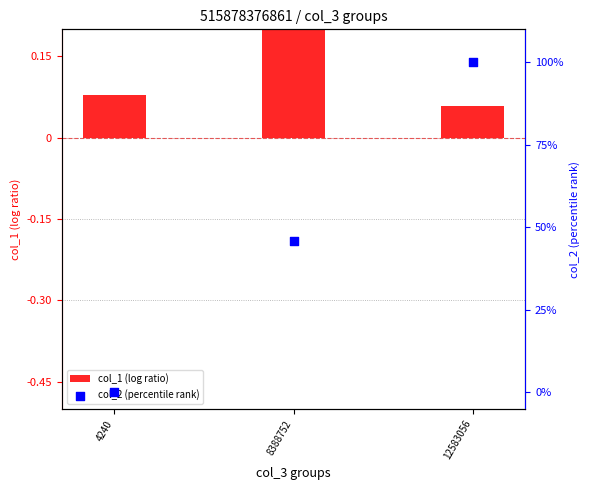

Which series has the largest Y range (max minus min)?

col_2 (percentile rank)